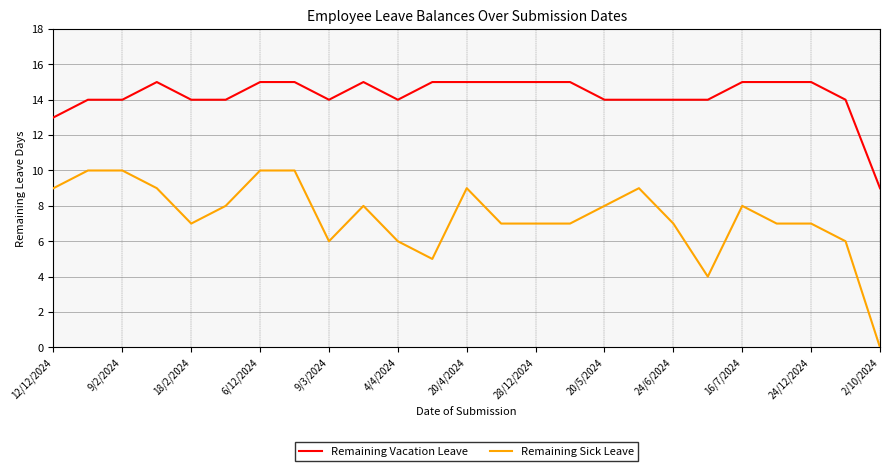

Count the Remaining Vacation Leave values in the range 14 to 15.

23